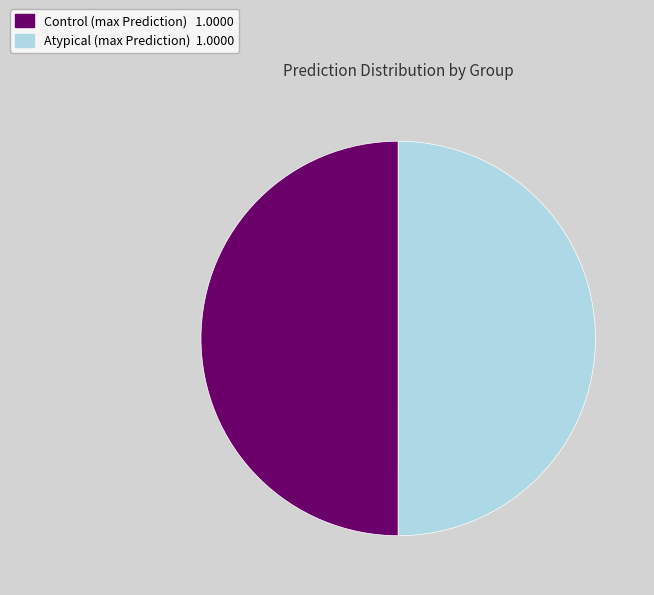

Do Control and Atypical together represent more than half of the pie?

Yes